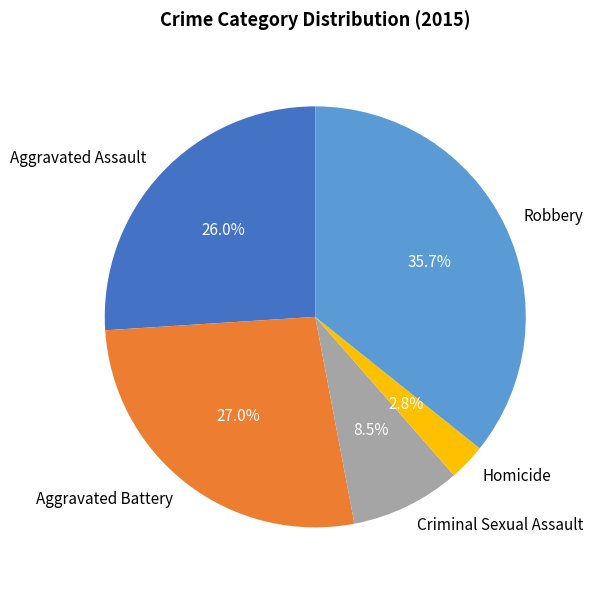

Between Aggravated Assault and Homicide, which is larger?

Aggravated Assault